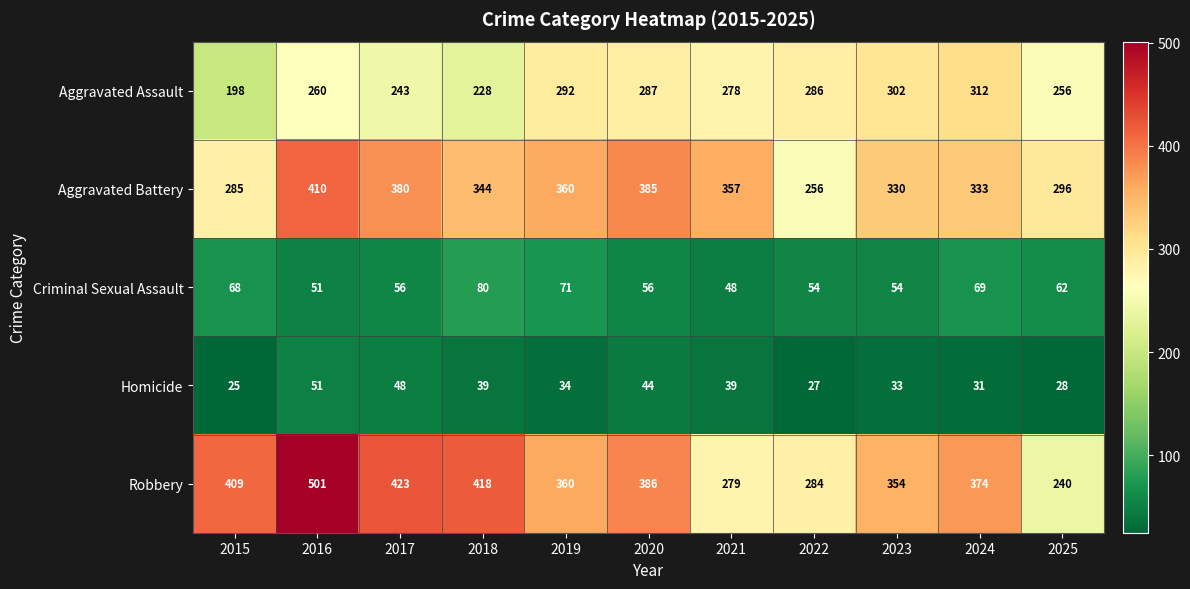

At how many categories does at least one series exceed 277?

11